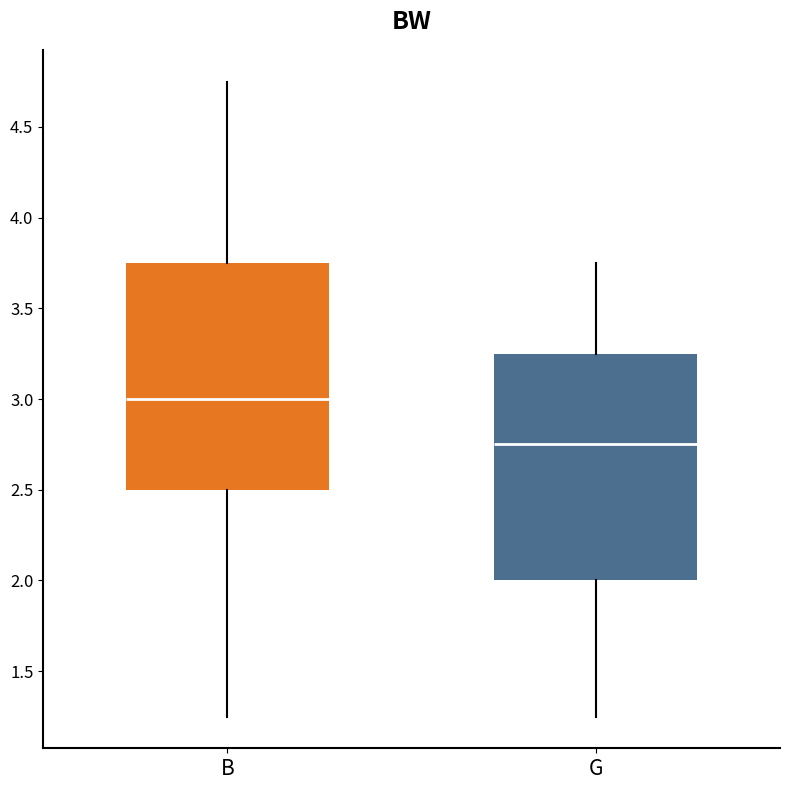

Which box has the lowest median line?

G